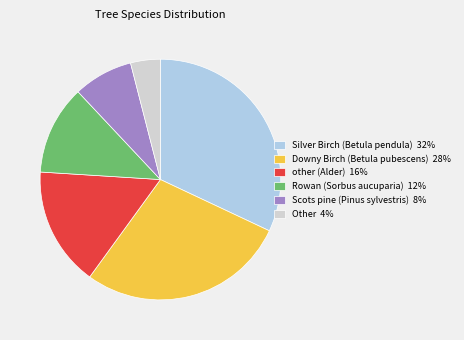

The Scots pine (Pinus sylvestris) slice represents 15% of the pie. True or false?

False